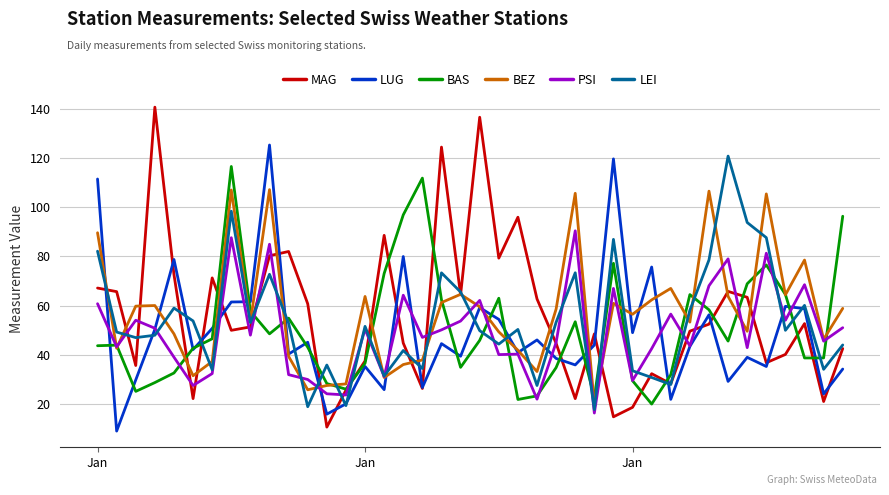

Which series has the largest total across all categories?

BEZ